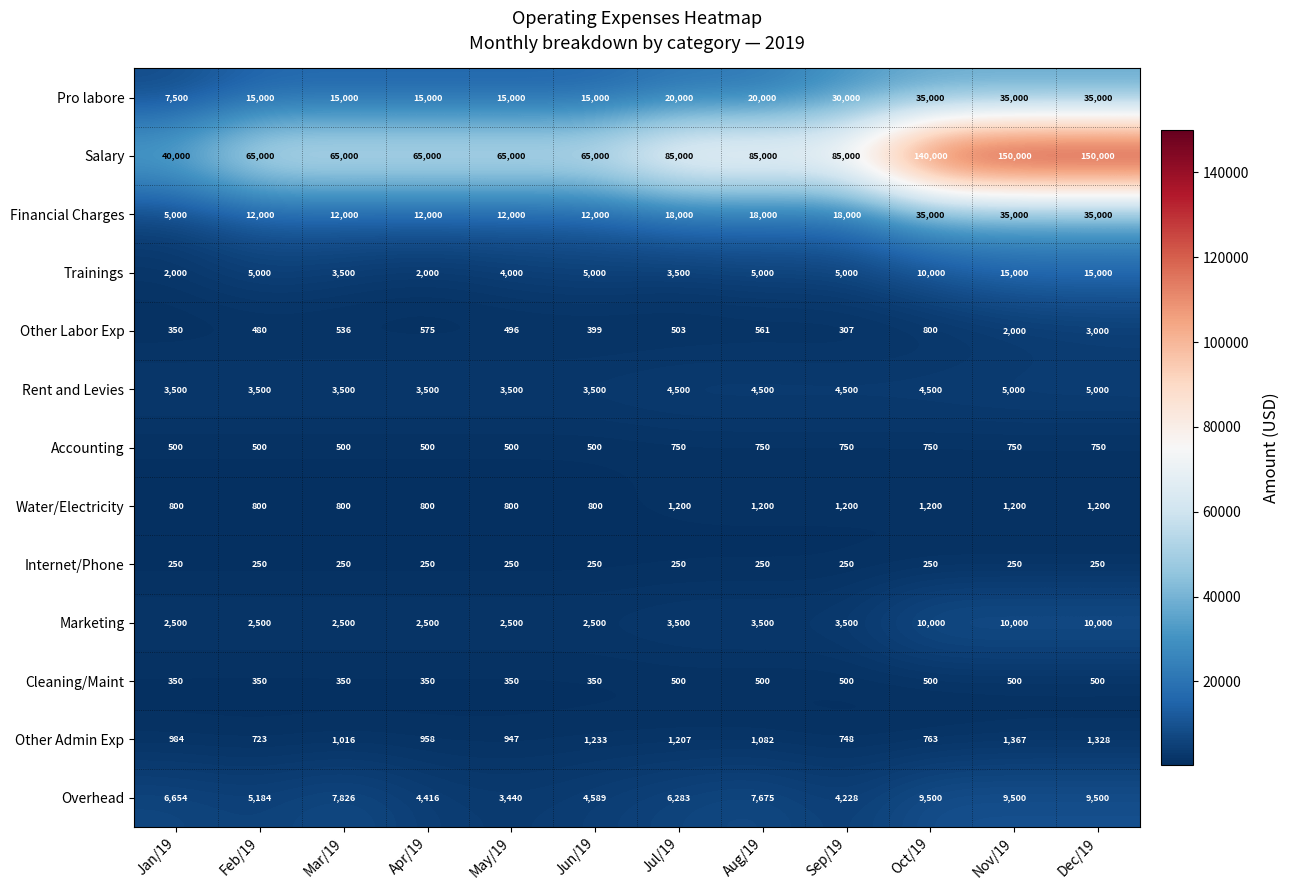

What is the difference between the maximum and second lowest values in the Water/Electricity series?

400